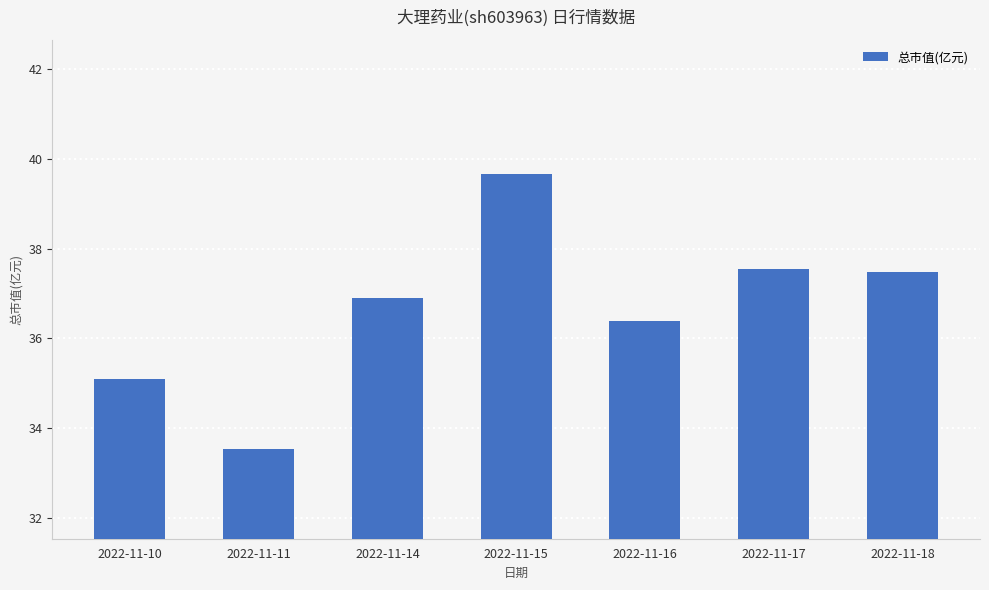

What is the change in value from 2022-11-15 to 2022-11-17?

-2.1